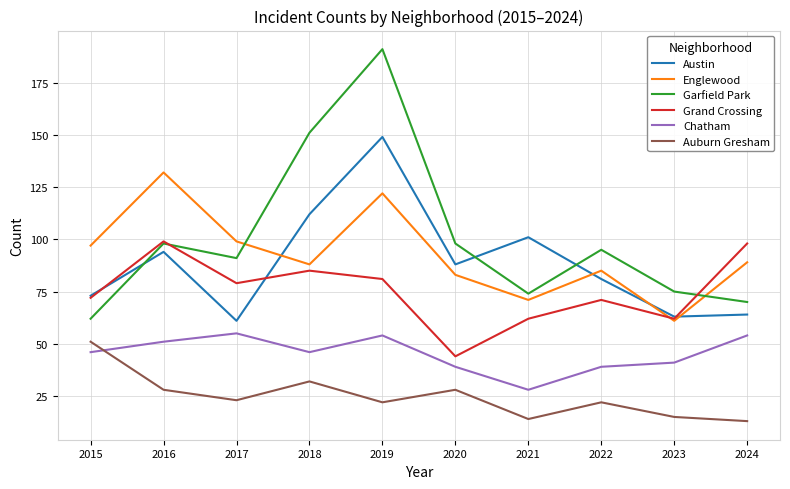

In Englewood, how many points are lower than both neighbors (excluding endpoints)?

3